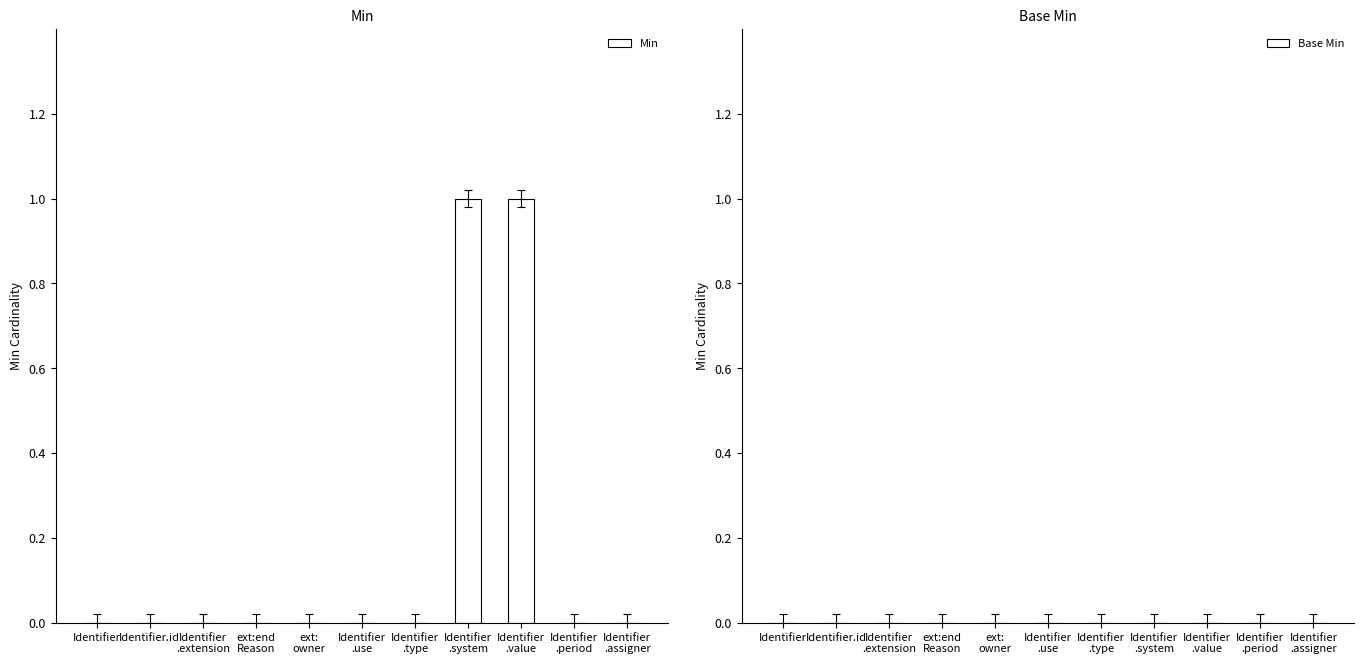

Count the number of data series in this chart.

1